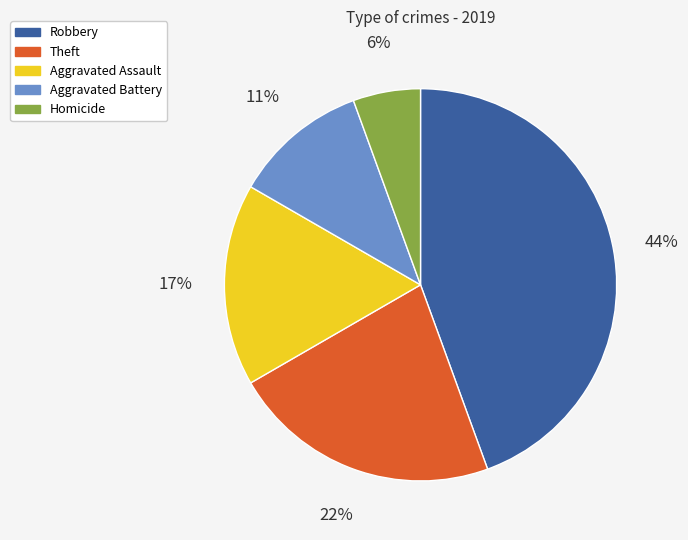

Count the number of slices in the pie.

5